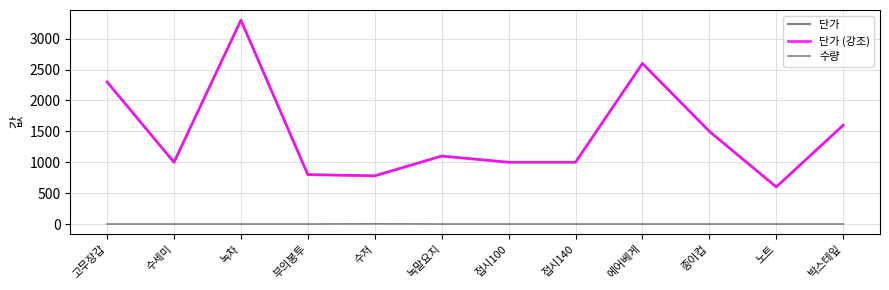

Which series changed the most between 수저 and 에어베게?

단가